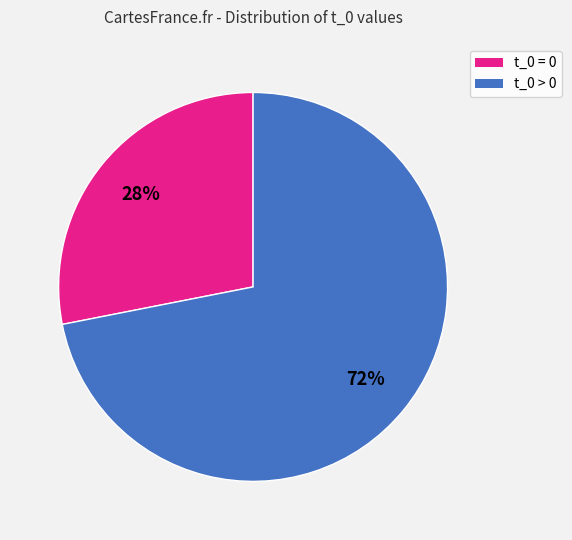

How many slices are in this pie chart?

2